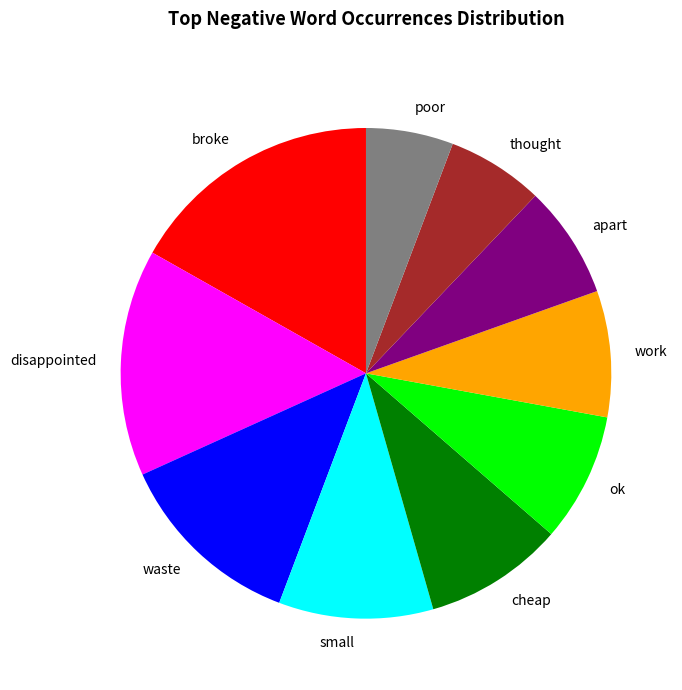

Which category has the smallest portion of the pie?

poor